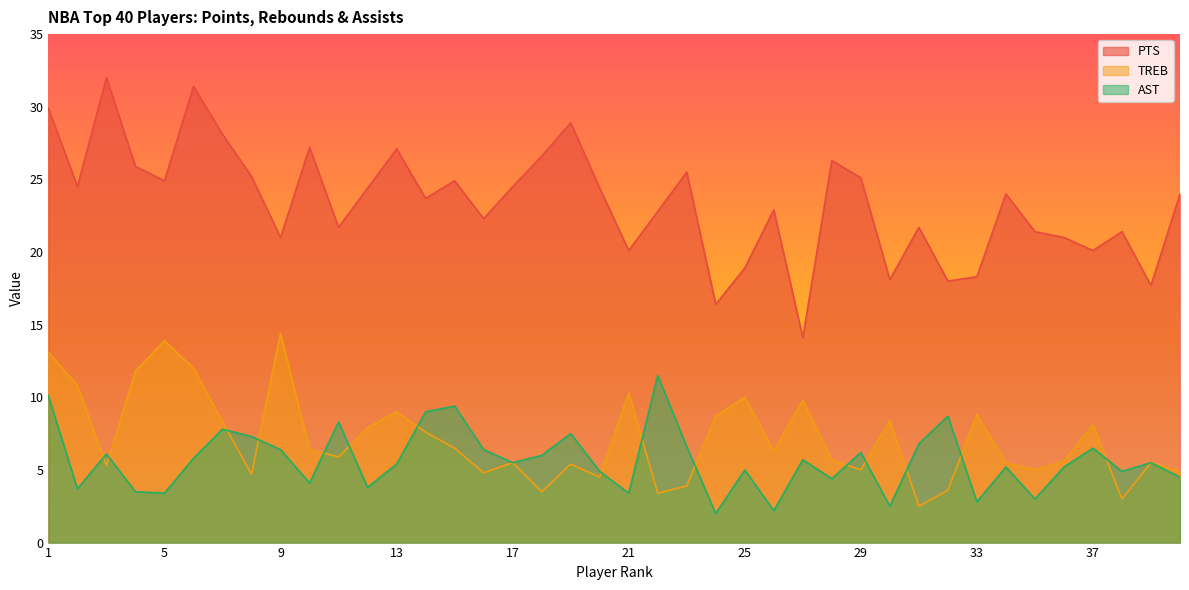

What is the difference between the highest and lowest values at 35?

18.4